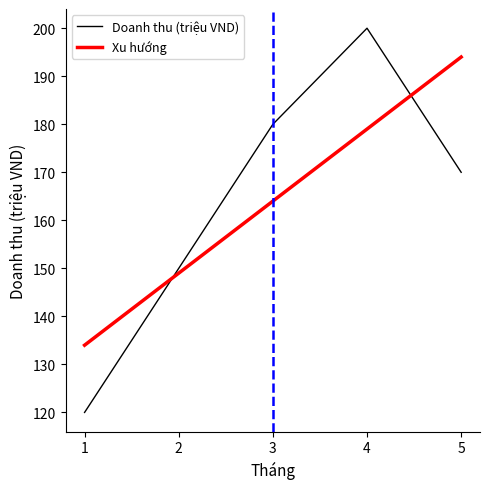

Where does the Xu hướng series first go above 164?

3